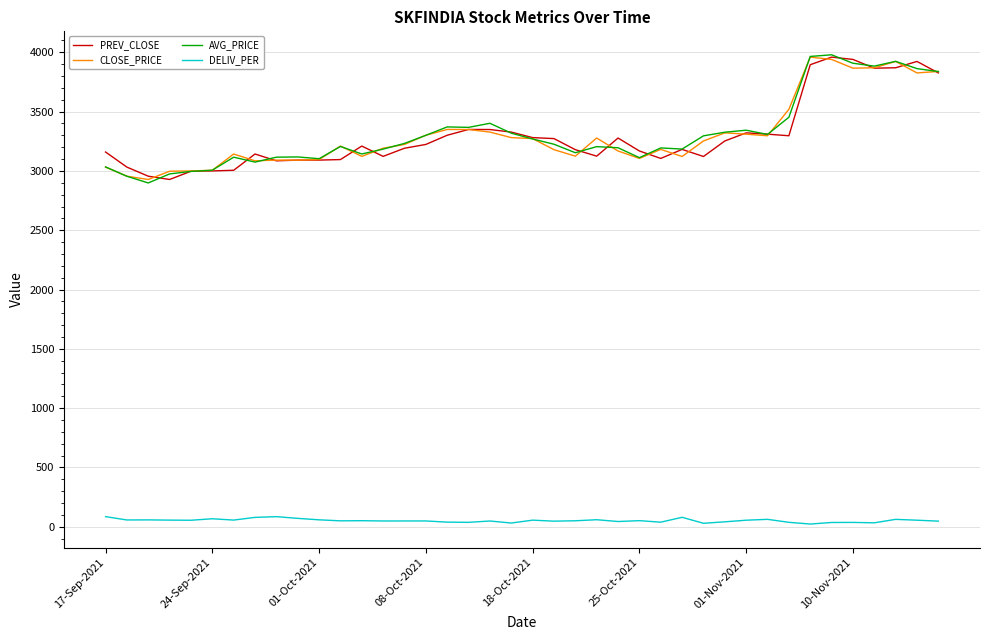

True or false: DELIV_PER and PREV_CLOSE cross at least once.

False